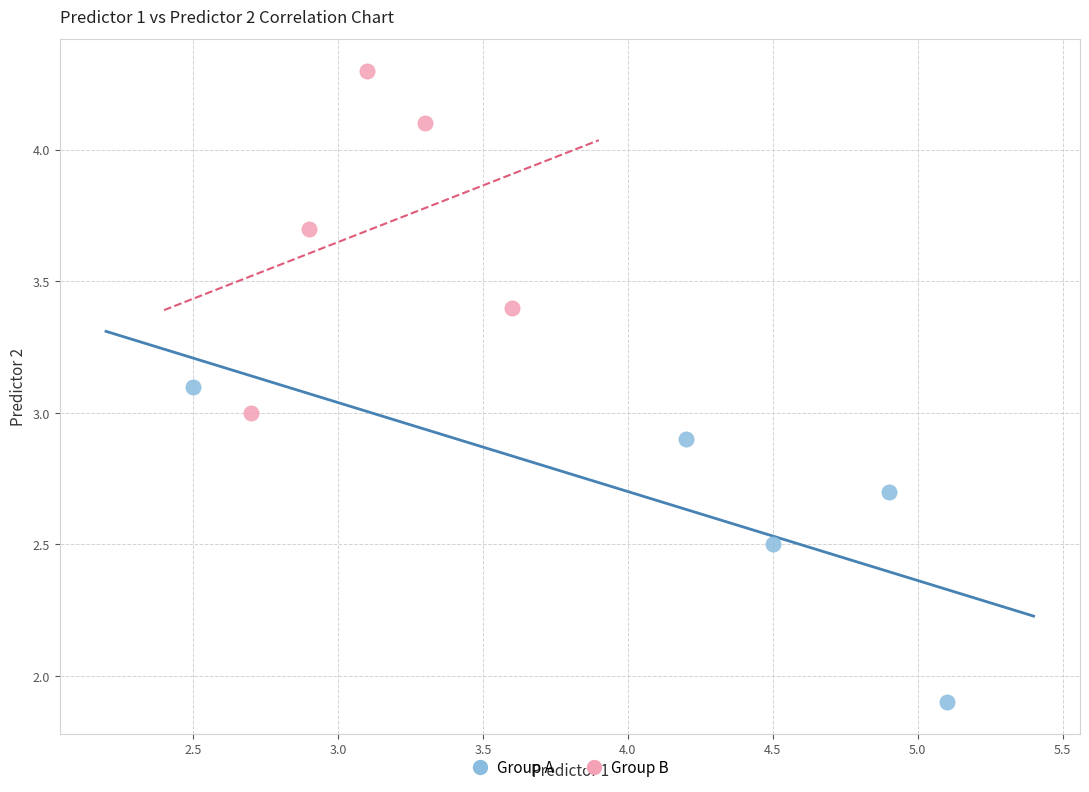

Which series has the largest Y range (max minus min)?

Group B